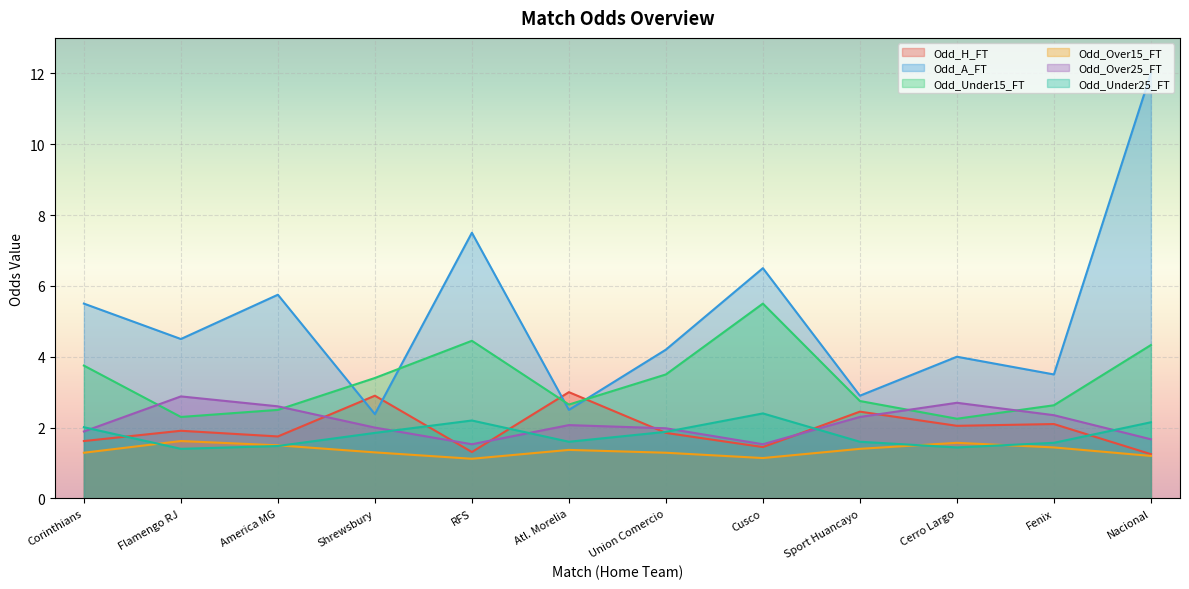

At which label does Odd_Under15_FT first exceed 3?

Corinthians